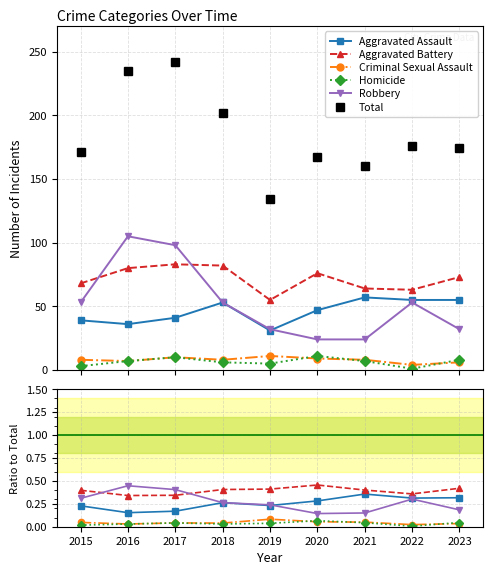

Count the Robbery values in the range 0 to 1.

9